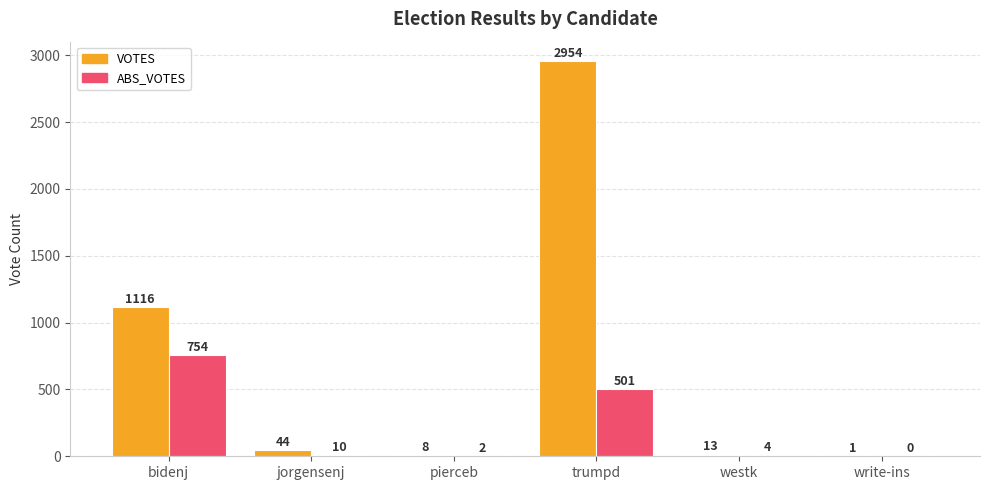

Reading left to right, what are all the values shown in this chart?

VOTES: bidenj=1116	jorgensenj=44	pierceb=8	trumpd=2954	westk=13	write-ins=1
ABS_VOTES: bidenj=754	jorgensenj=10	pierceb=2	trumpd=501	westk=4	write-ins=0